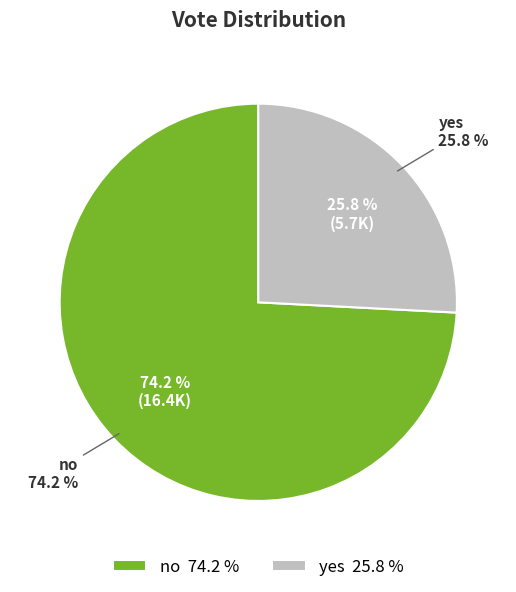

How many slices are in this pie chart?

2